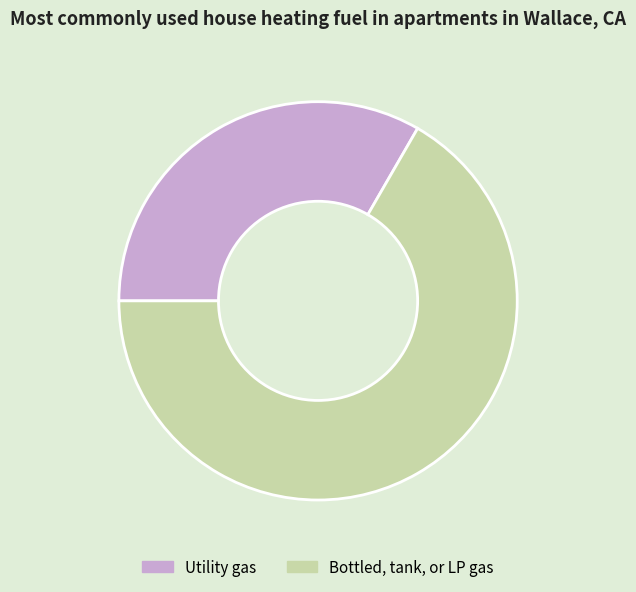

Between Utility gas and Bottled, tank, or LP gas, which is larger?

Bottled, tank, or LP gas